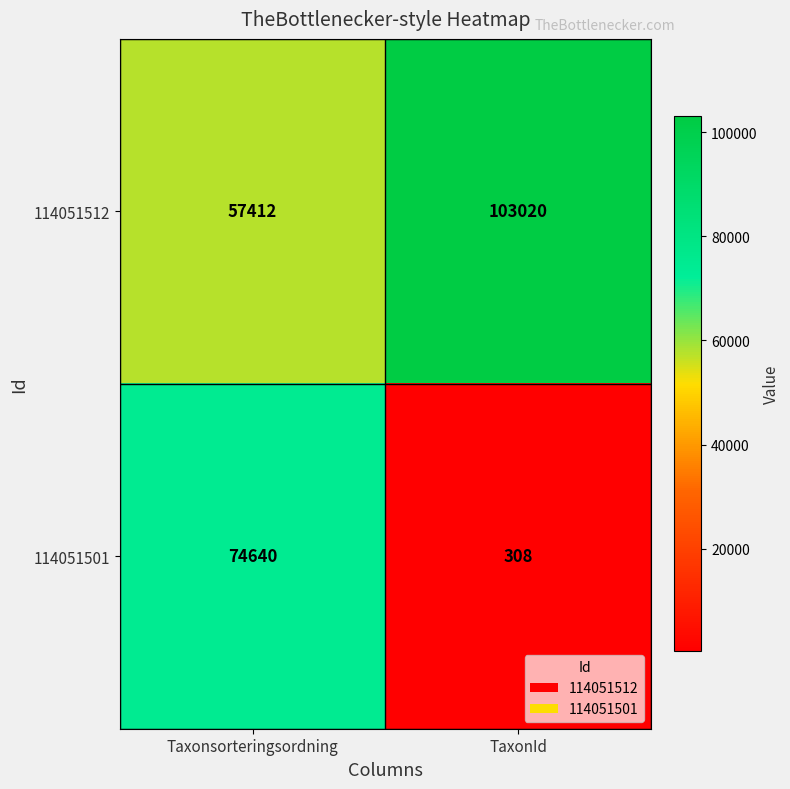

The value of 114051512 at Taxonsorteringsordning is 90130. True or false?

False